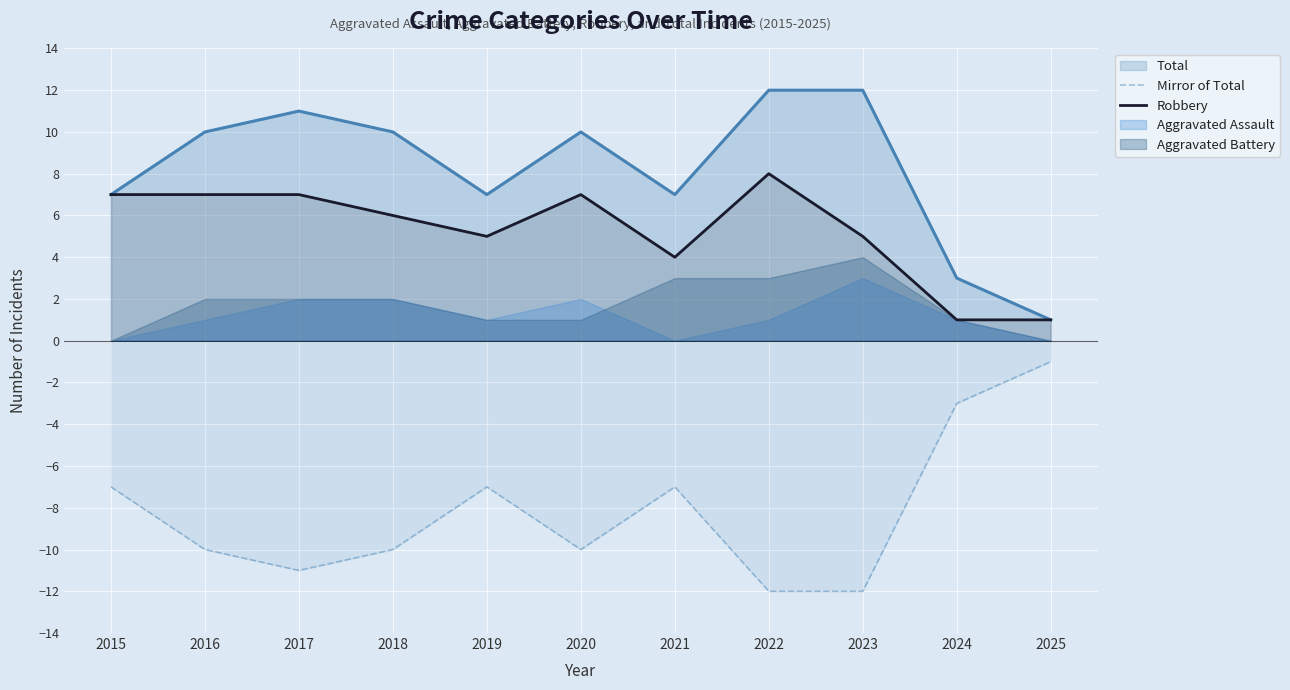

True or false: Robbery and Mirror of Total cross at least once.

False